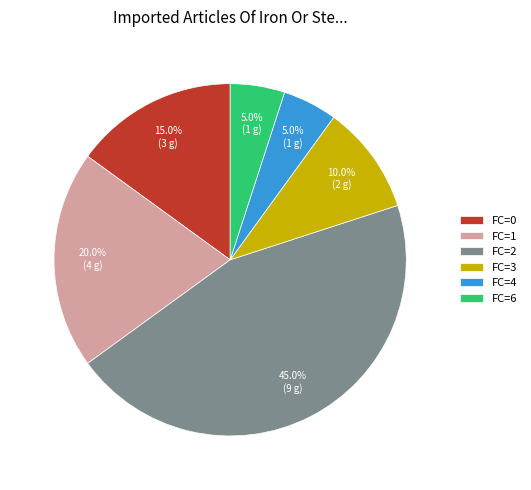

Does any single category account for the majority?

No